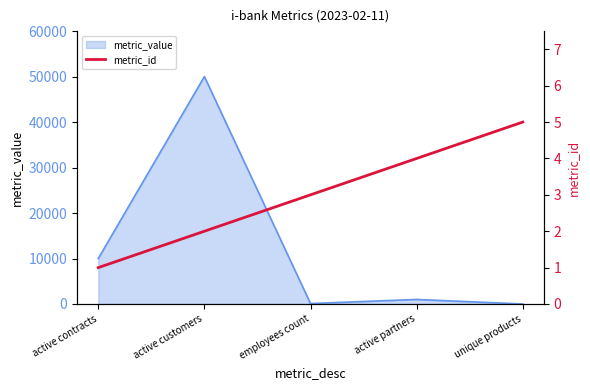

How many values are between 2 and 4?

3